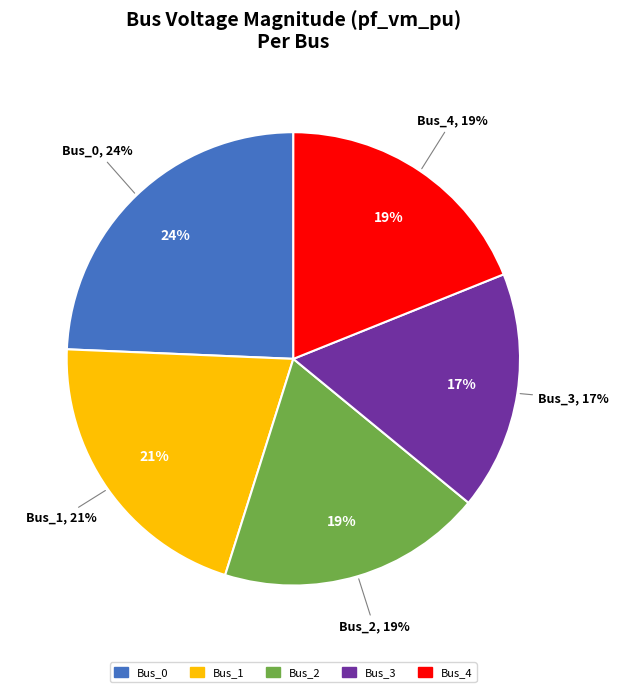

The Bus_1 slice represents 21% of the pie. True or false?

True